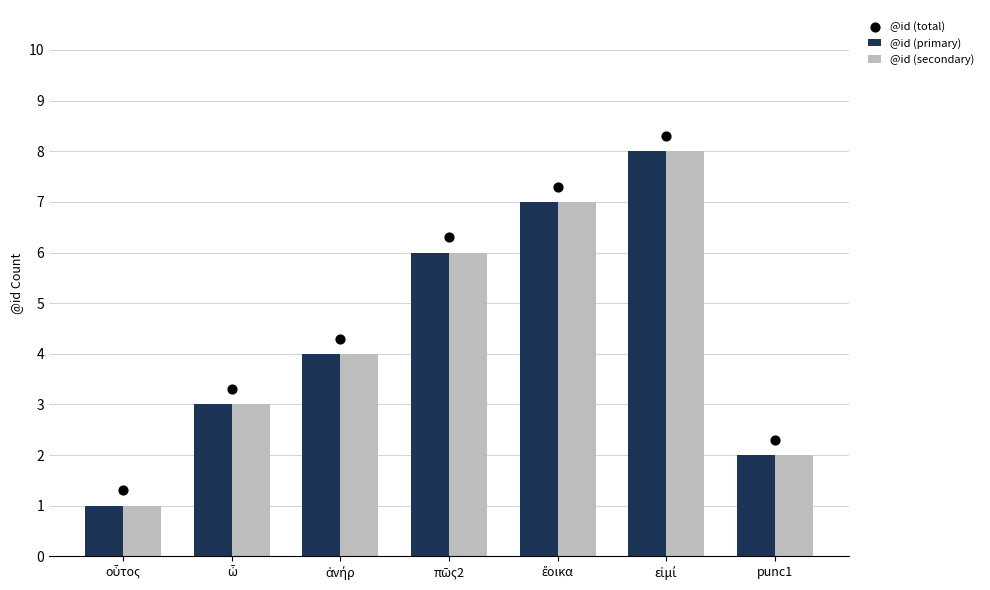

Which series contains the lowest Y value?

@id (primary)